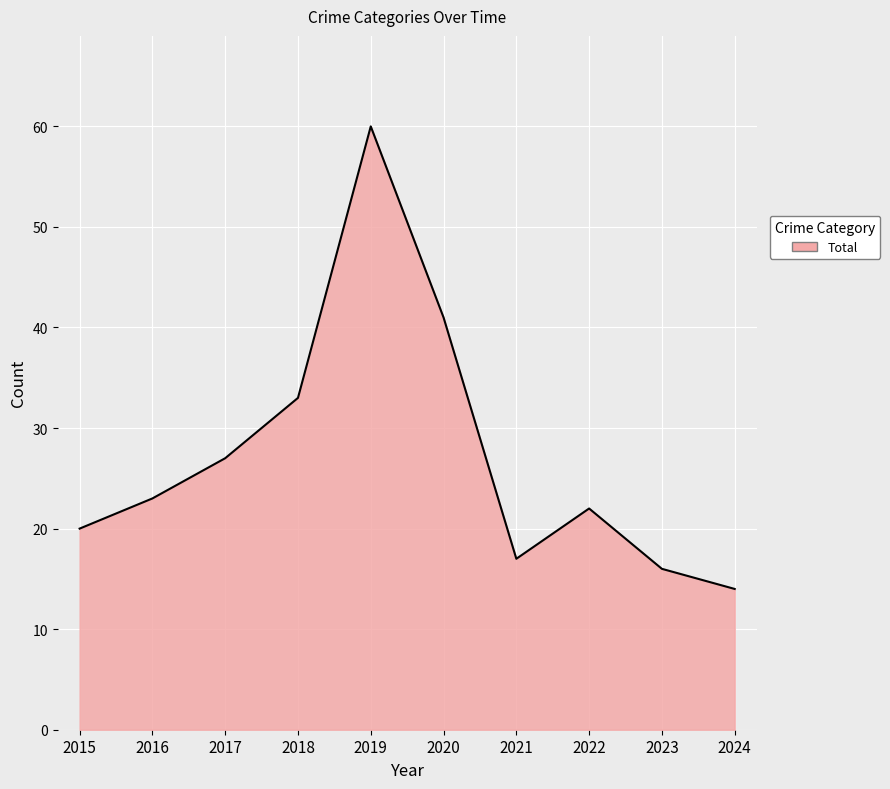

Which category has the lowest value across all series?

2024